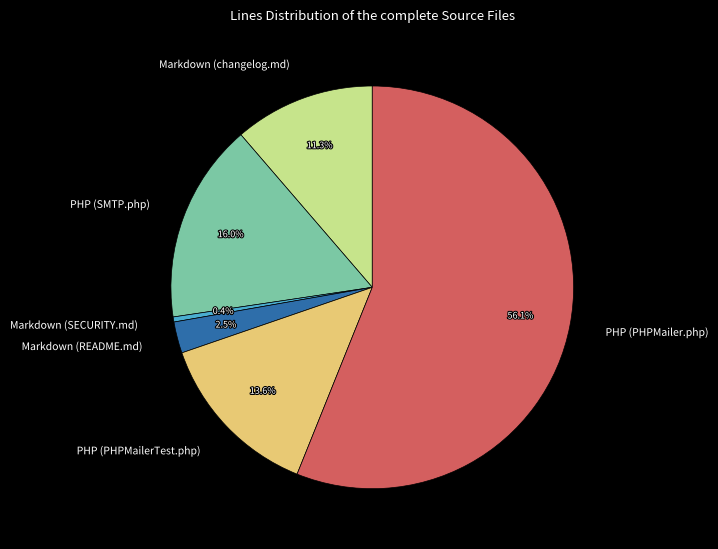

Is it true that Markdown (changelog.md) is 23% of the pie?

False